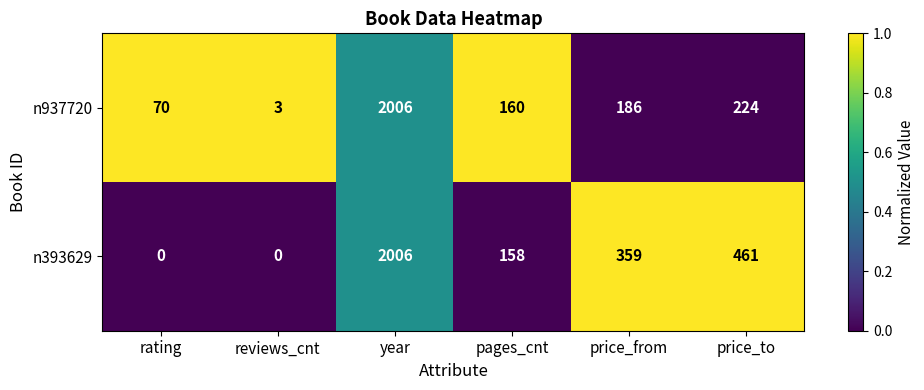

What is the maximum value shown in the chart?

2006